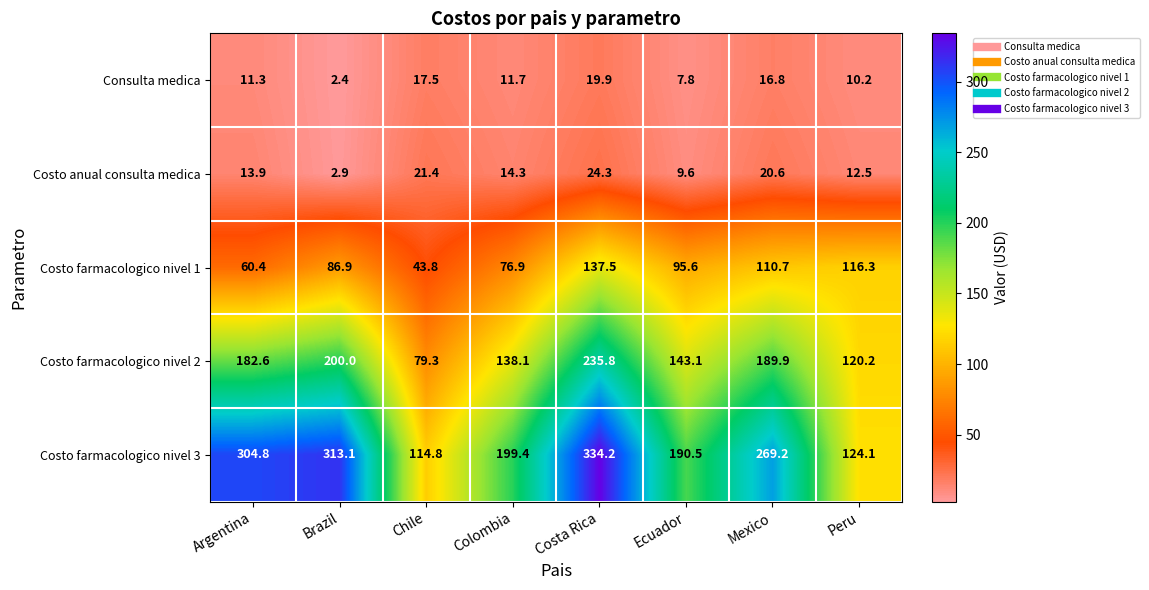

List the series in order of their peak value, highest first.

Costo farmacologico nivel 3, Costo farmacologico nivel 2, Costo farmacologico nivel 1, Costo anual consulta medica, Consulta medica